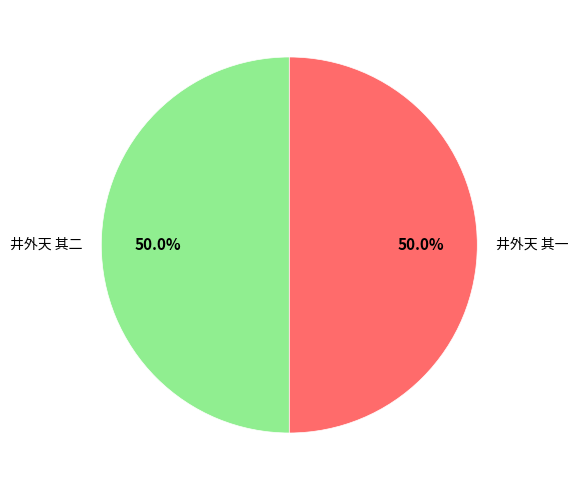

Combined, do 井外天 其二 and 井外天 其一 account for over 50%?

Yes